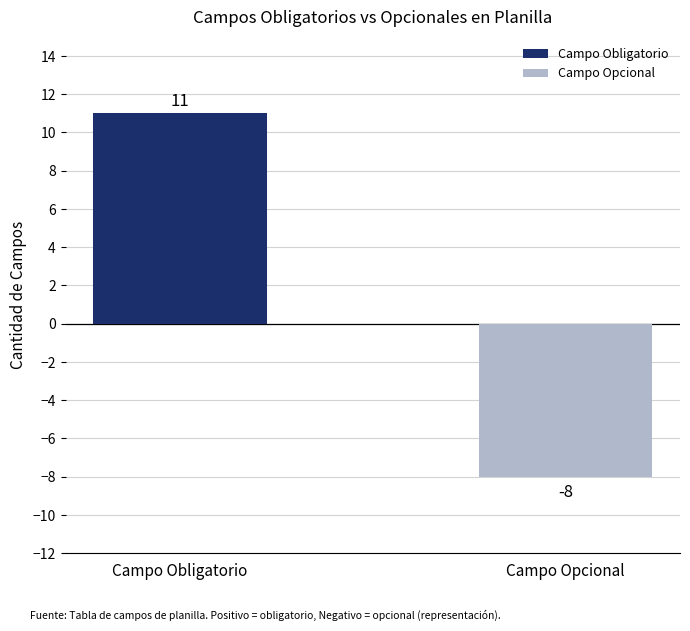

Reading left to right, extract all data points from this chart.

11	-8